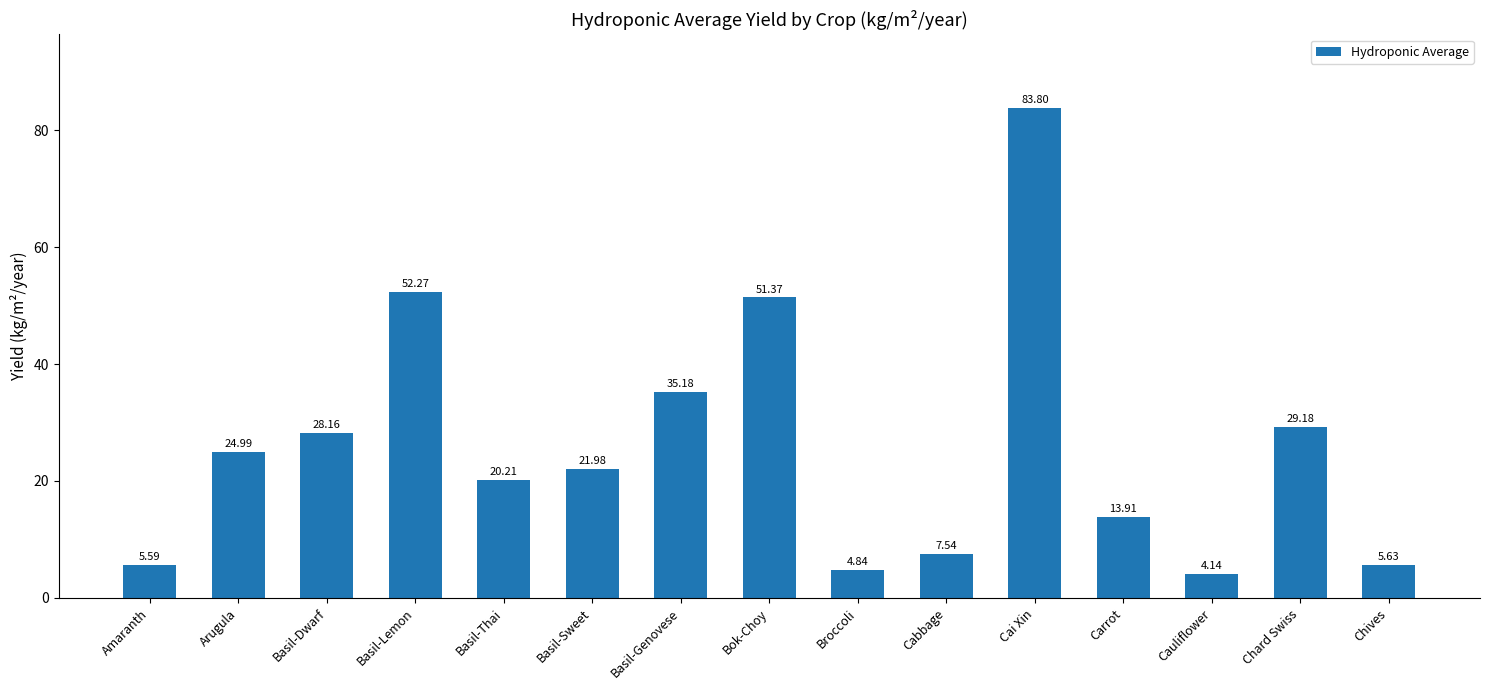

Which category has the lowest value across all series?

Cauliflower